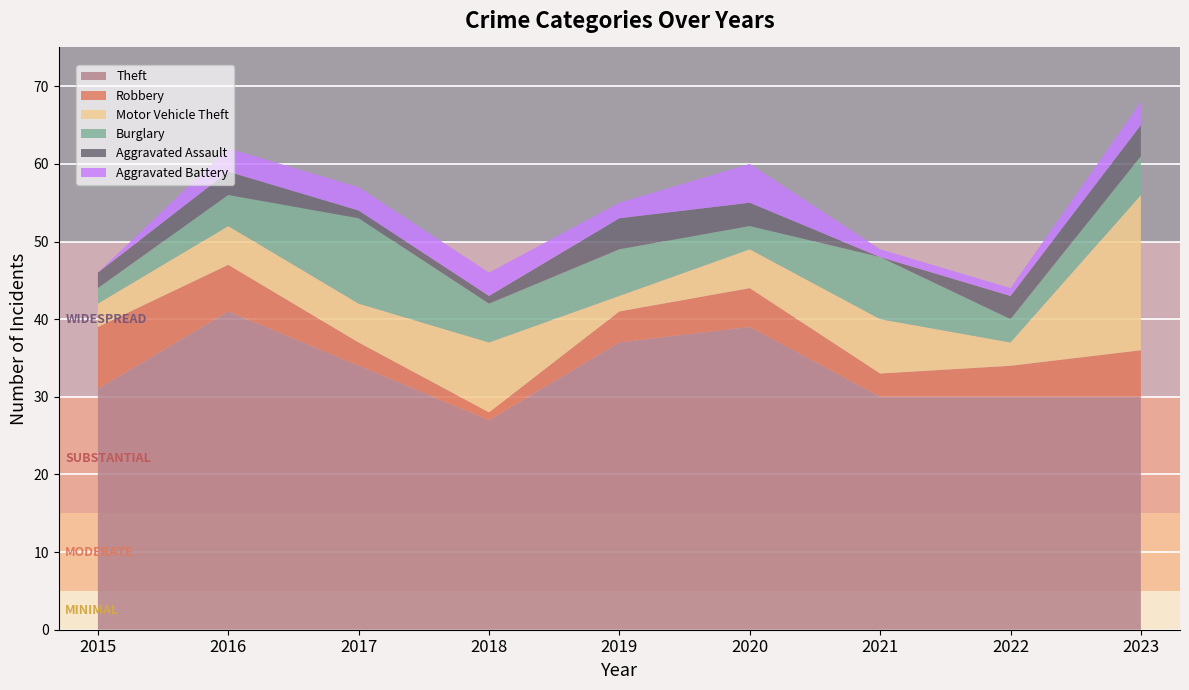

Reading left to right, transcribe all the data shown in this chart.

Theft: 2015=31	2016=41	2017=34	2018=27	2019=37	2020=39	2021=30	2022=30	2023=30
Robbery: 2015=8	2016=6	2017=3	2018=1	2019=4	2020=5	2021=3	2022=4	2023=6
Motor Vehicle Theft: 2015=3	2016=5	2017=5	2018=9	2019=2	2020=5	2021=7	2022=3	2023=20
Burglary: 2015=2	2016=4	2017=11	2018=5	2019=6	2020=3	2021=8	2022=3	2023=5
Aggravated Assault: 2015=2	2016=3	2017=1	2018=1	2019=4	2020=3	2021=0	2022=3	2023=4
Aggravated Battery: 2015=0	2016=3	2017=3	2018=3	2019=2	2020=5	2021=1	2022=1	2023=3